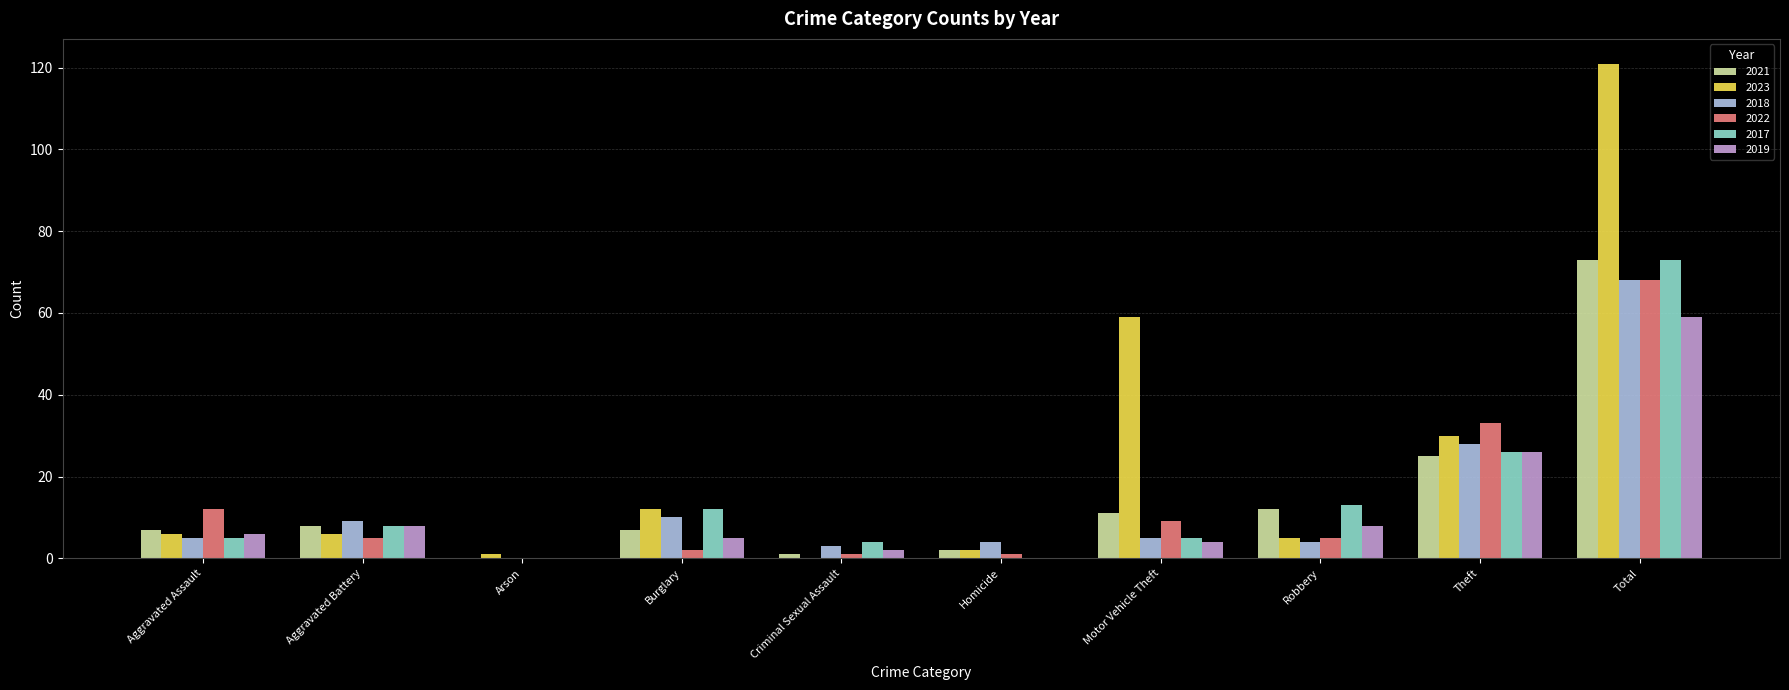

Is it true that 2021 equals 25 at Theft?

True